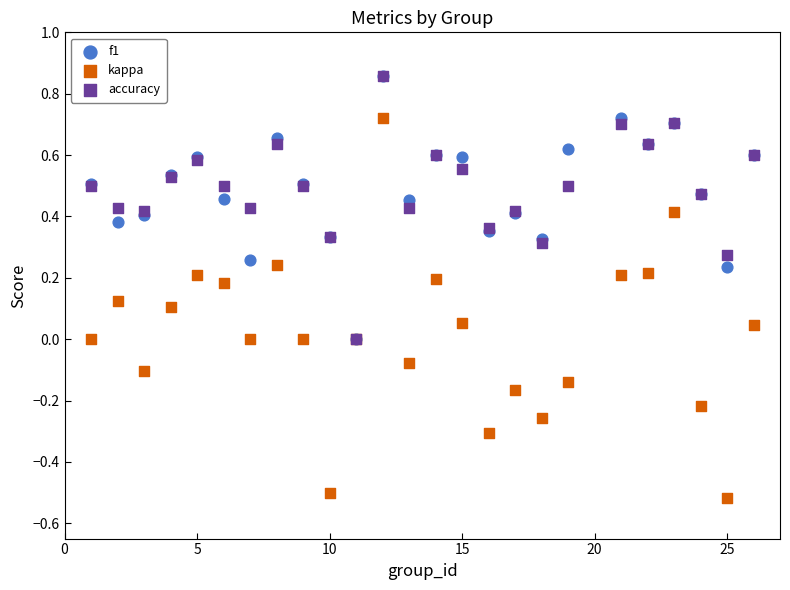

What are all the series names shown in the legend?

f1, kappa, accuracy